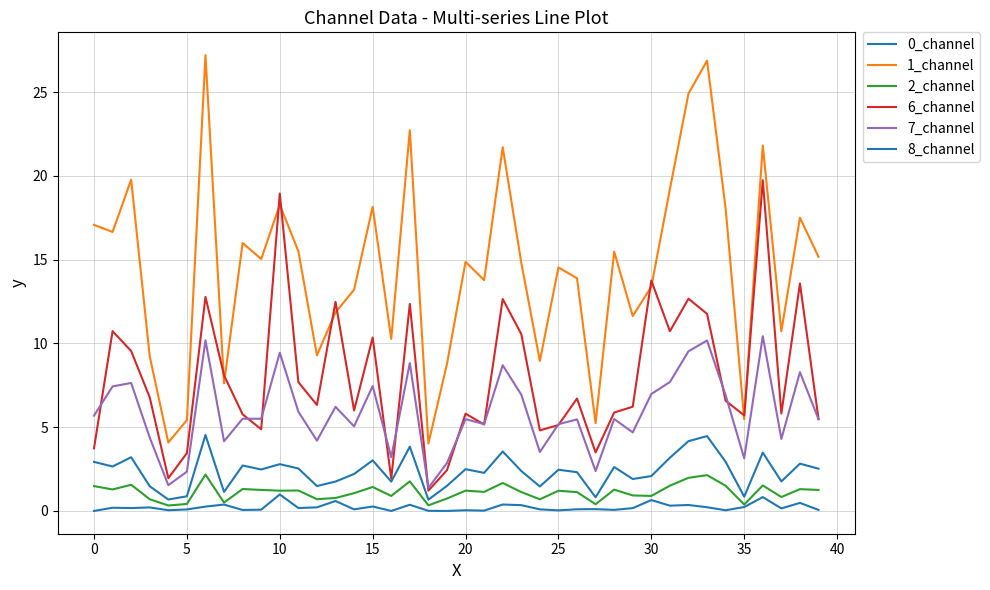

What is the maximum value for 2_channel?

2.2